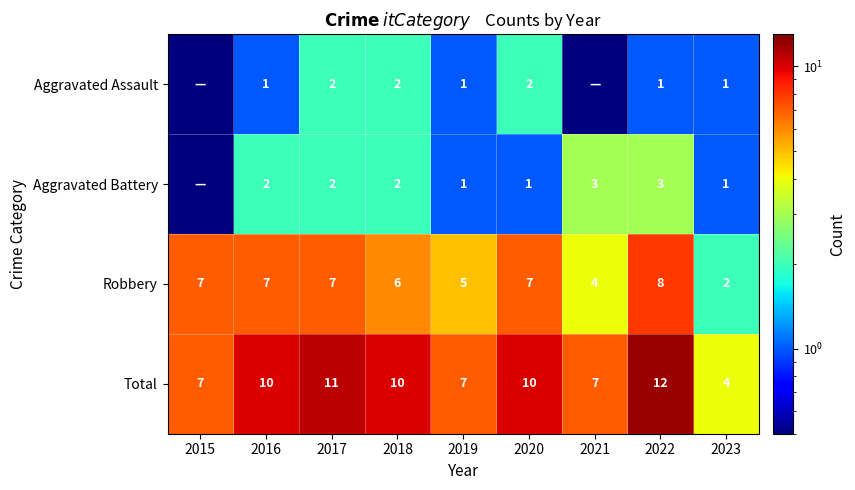

What is the sum of all Total values?

78.0